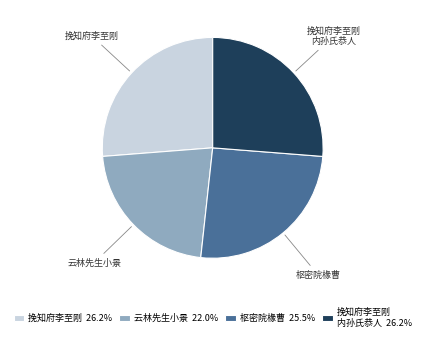

Do 挽知府李至刚 and 云林先生小景 together represent more than half of the pie?

No